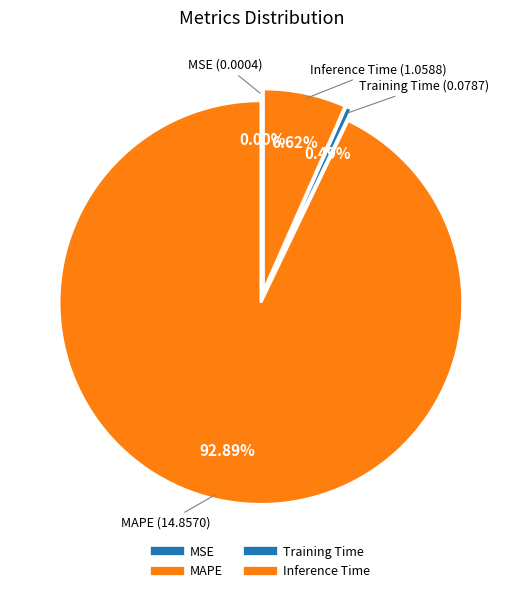

Does any single category account for the majority?

Yes